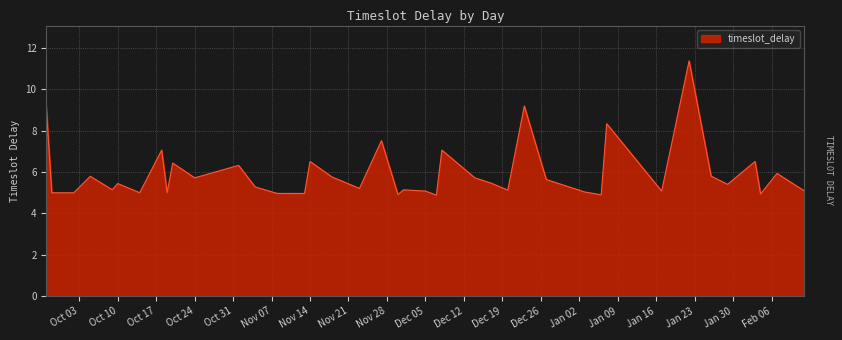

What is the maximum value shown in the chart?

11.4